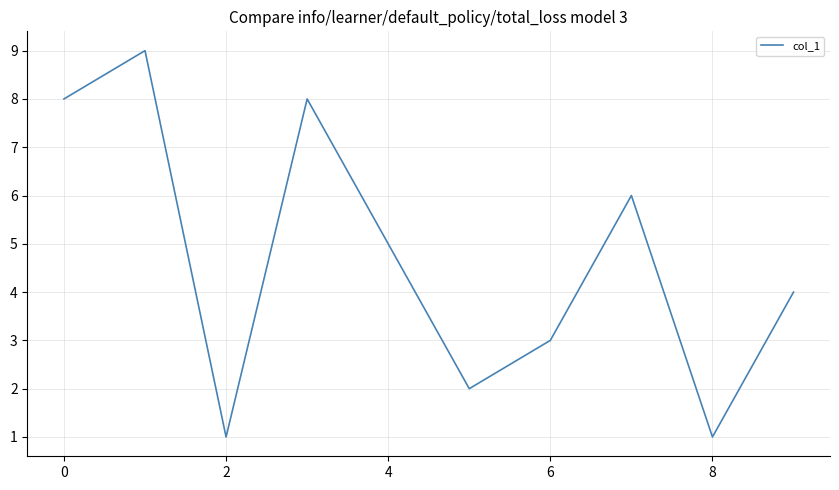

What is the greatest value displayed?

9